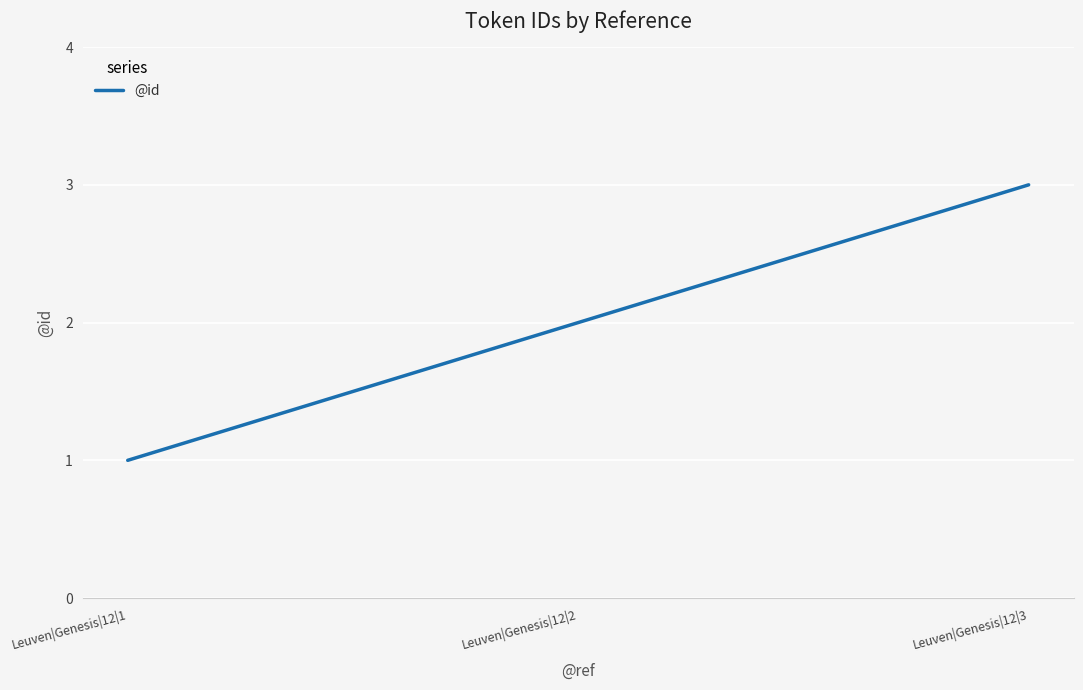

Which label corresponds to the smallest value in the chart?

Leuven|Genesis|12|1